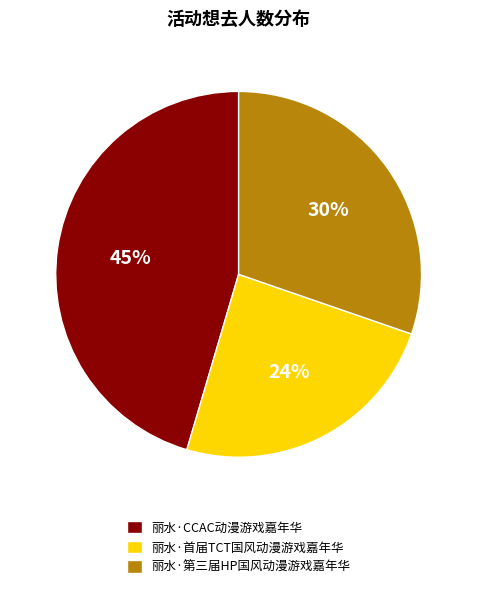

What is the smallest slice in the pie chart?

丽水·首届TCT国风动漫游戏嘉年华